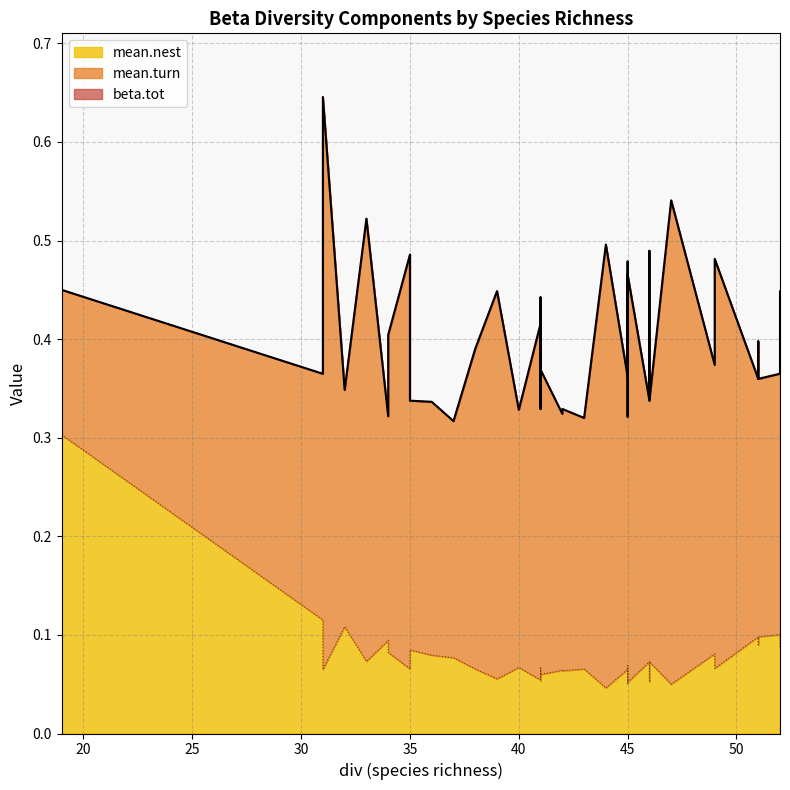

List the series in order of their overall mean, highest first.

beta.tot, mean.turn, mean.nest